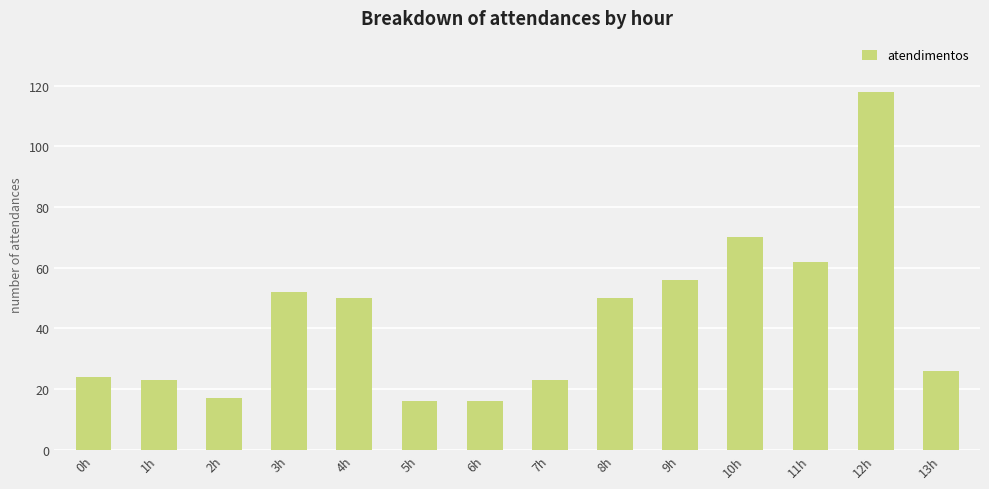

What is the change in value from 3h to 8h?

-2